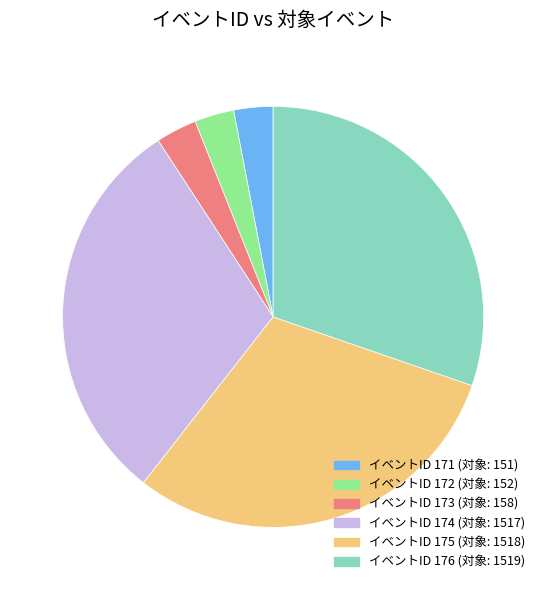

Count the number of slices in the pie.

6